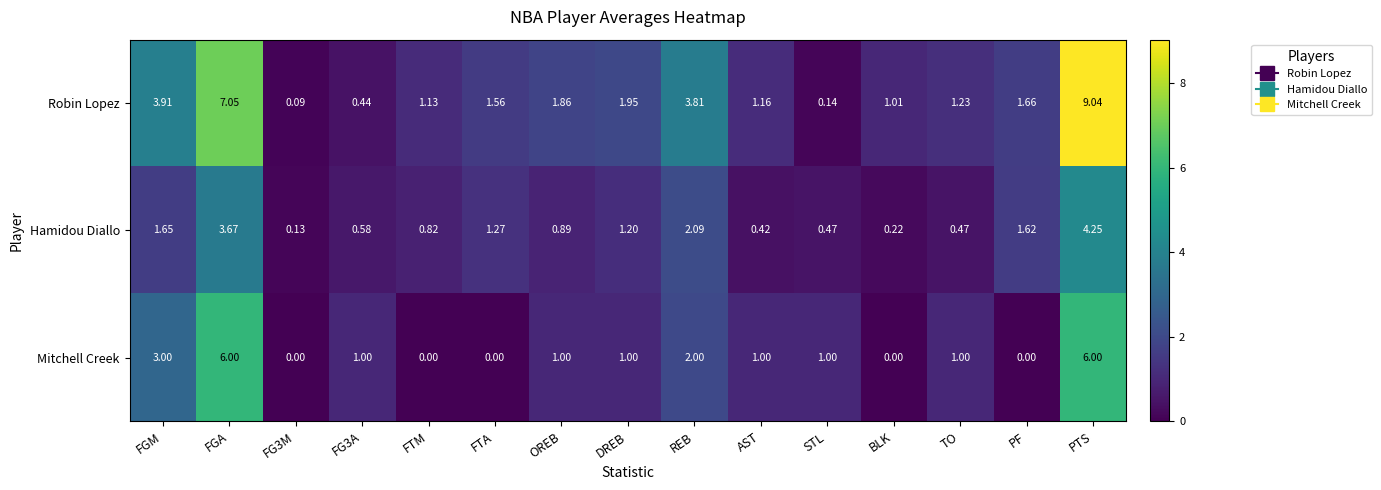

At which label is Mitchell Creek closest to 3?

FGM